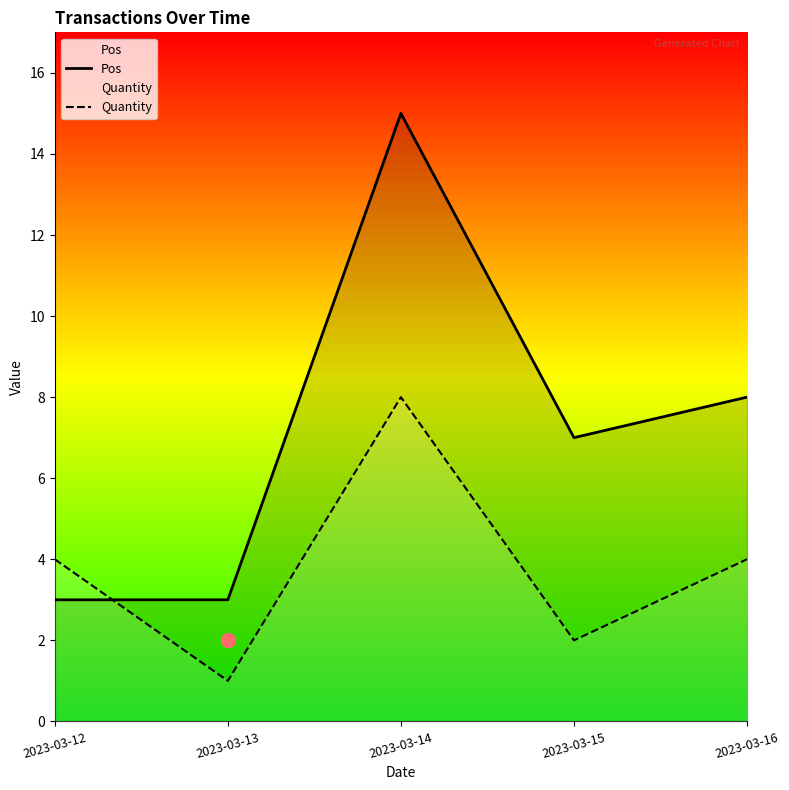

Which series changed the most between 2023-03-14 and 2023-03-16?

Pos